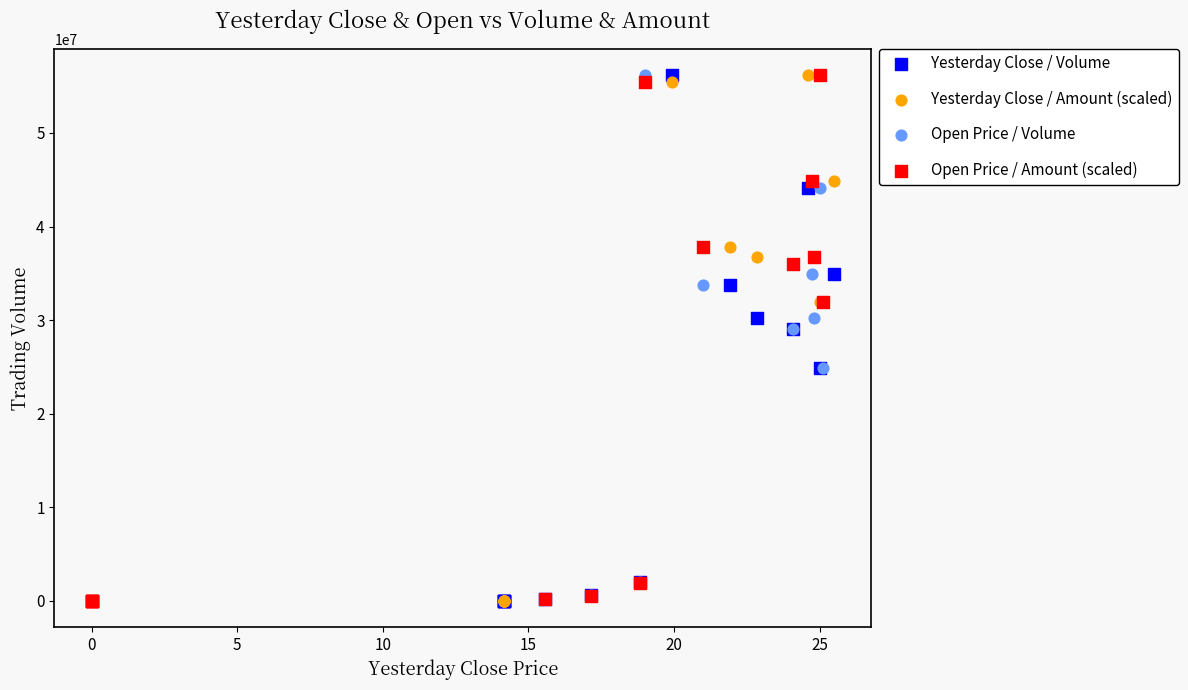

What are all the series names shown in the legend?

Yesterday Close / Volume, Yesterday Close / Amount (scaled), Open Price / Volume, Open Price / Amount (scaled)